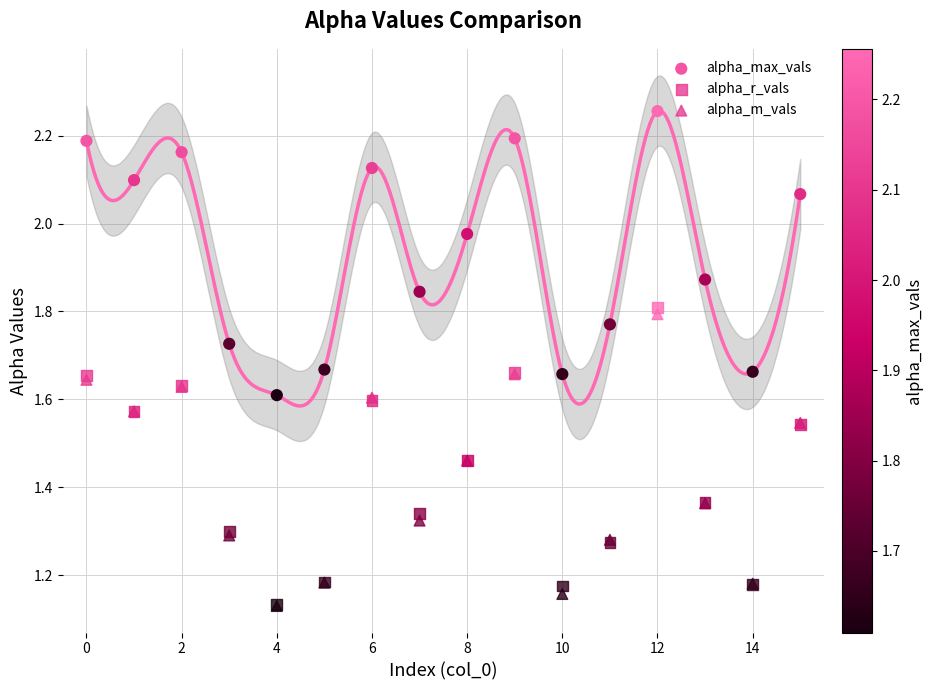

What are all the series names shown in the legend?

alpha_max_vals, alpha_r_vals, alpha_m_vals